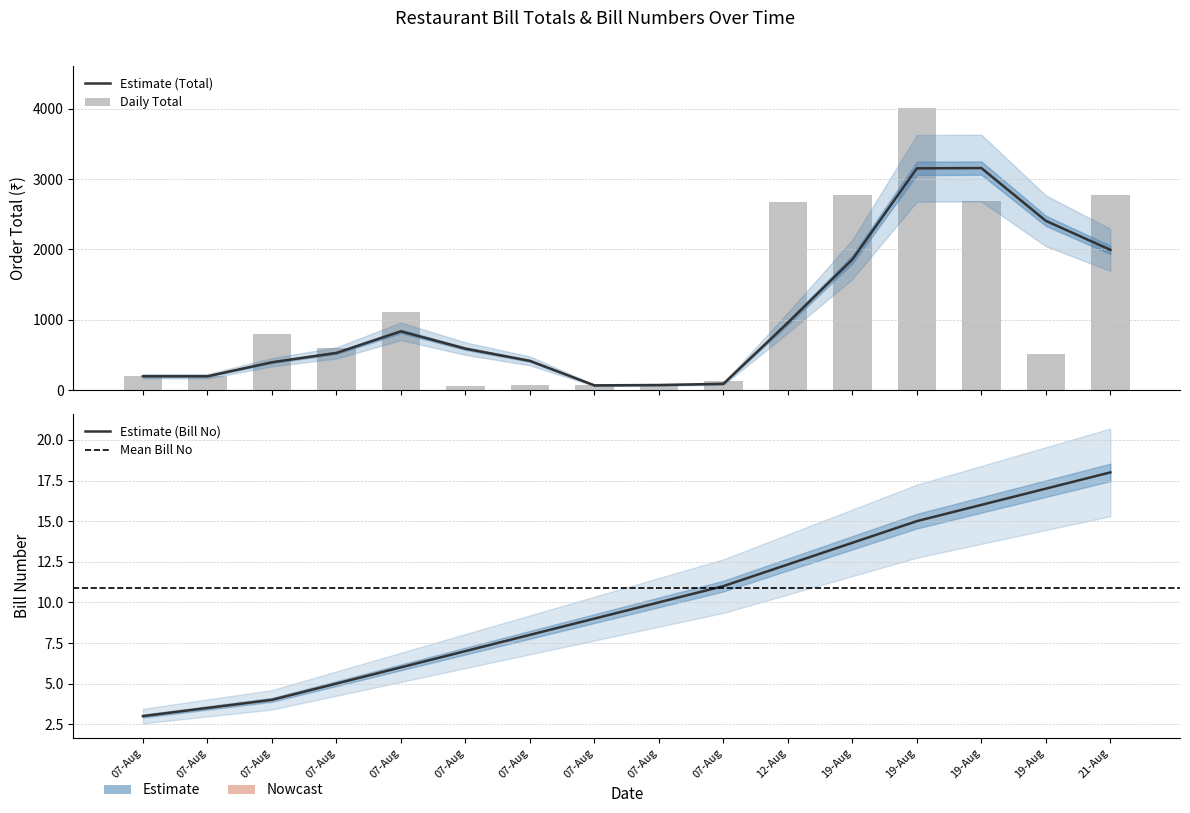

The bill_no series shows 16.0 at 19-Aug. True or false?

True